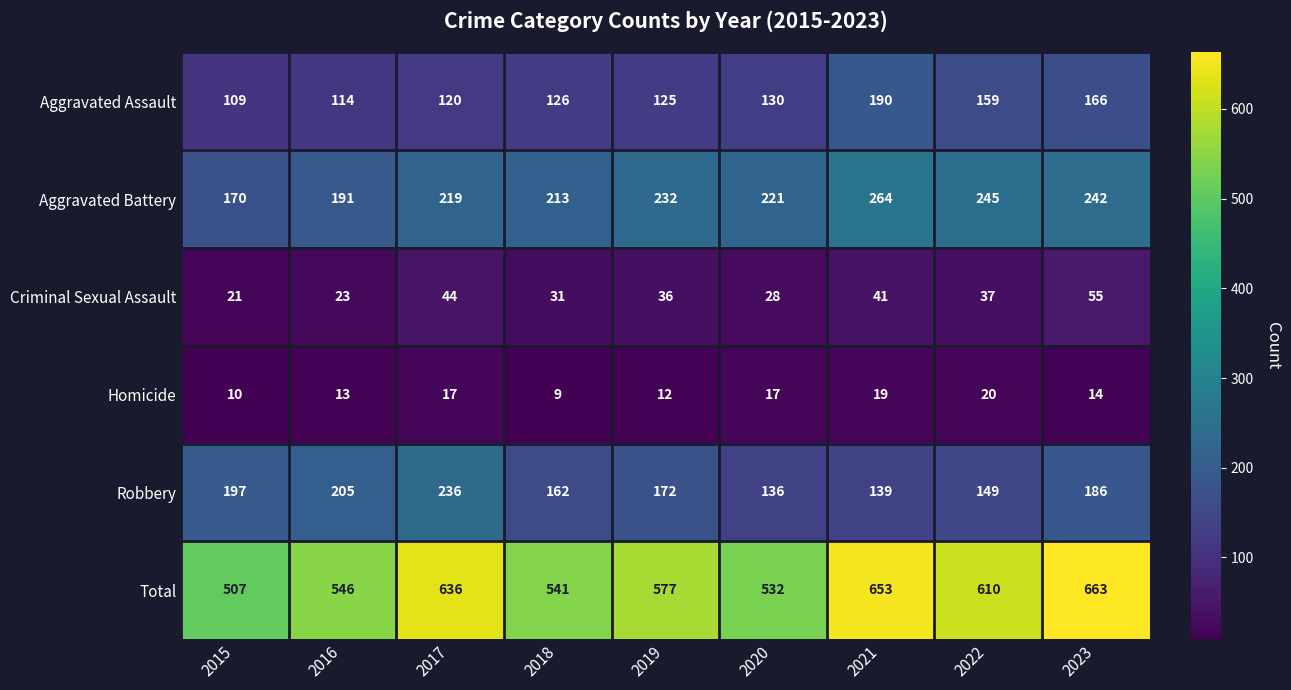

At which label does Total first exceed 577?

2017